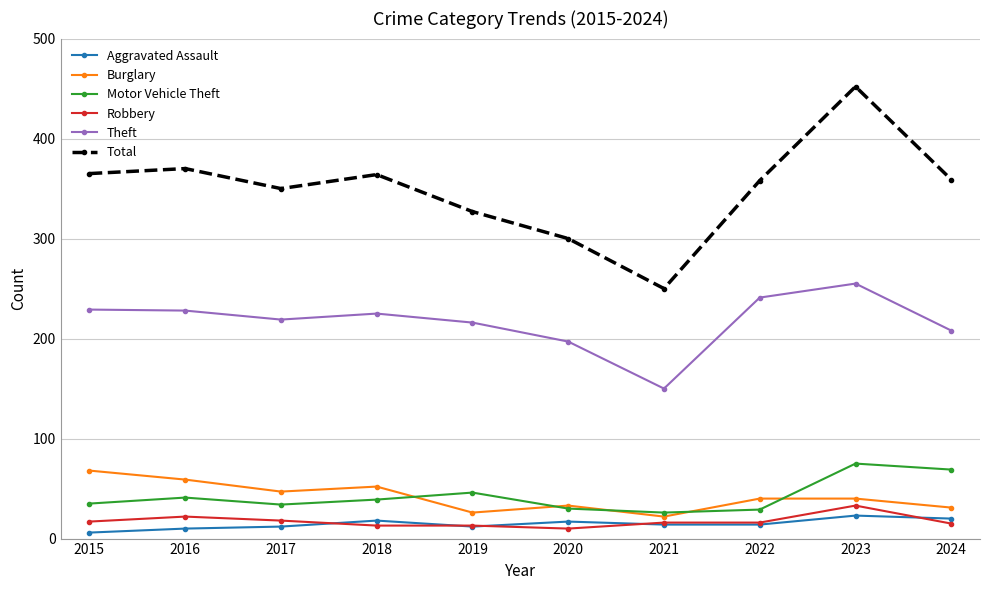

What is the lowest value of the Robbery series?

10